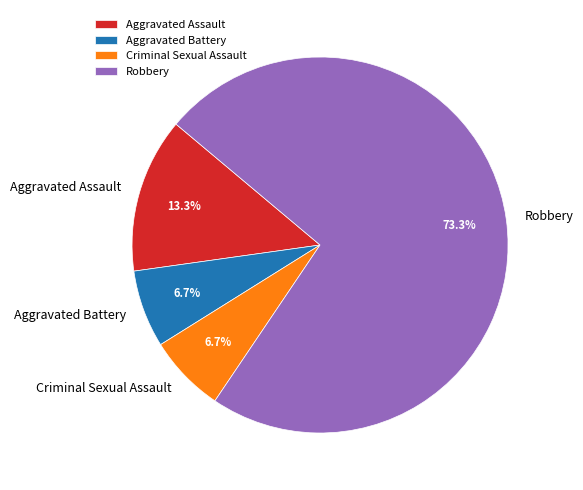

Count the number of slices in the pie.

4